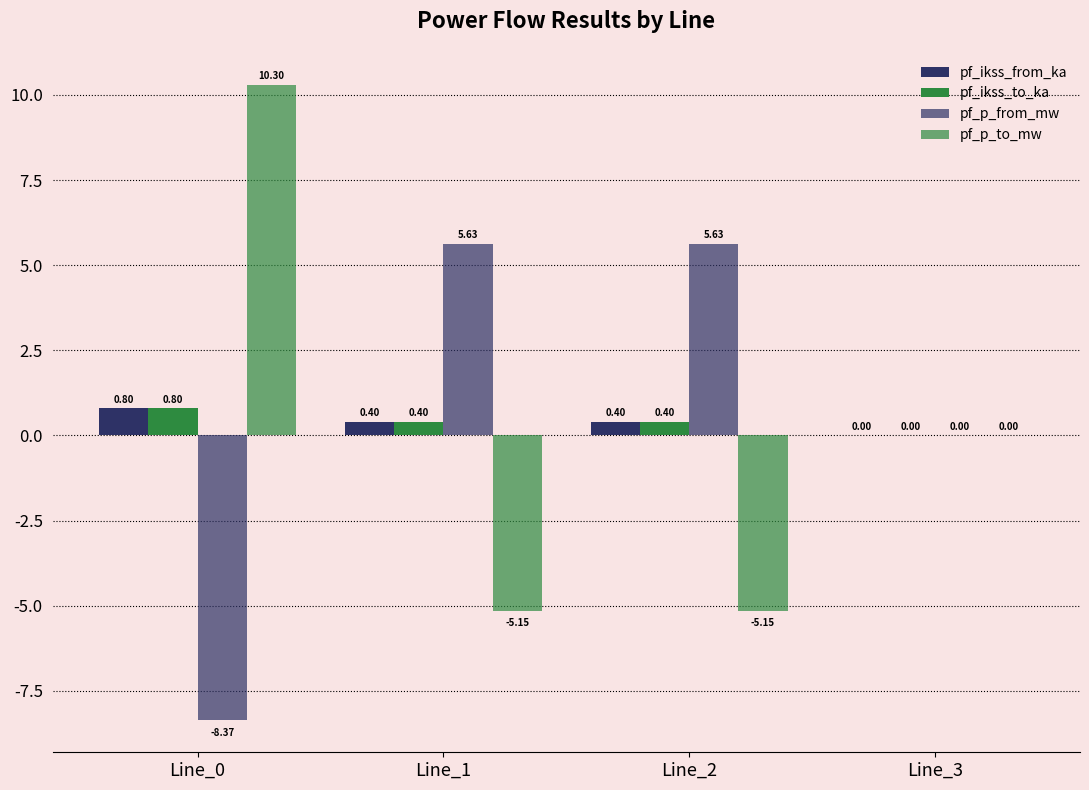

Which series has the largest total across all categories?

pf_p_from_mw